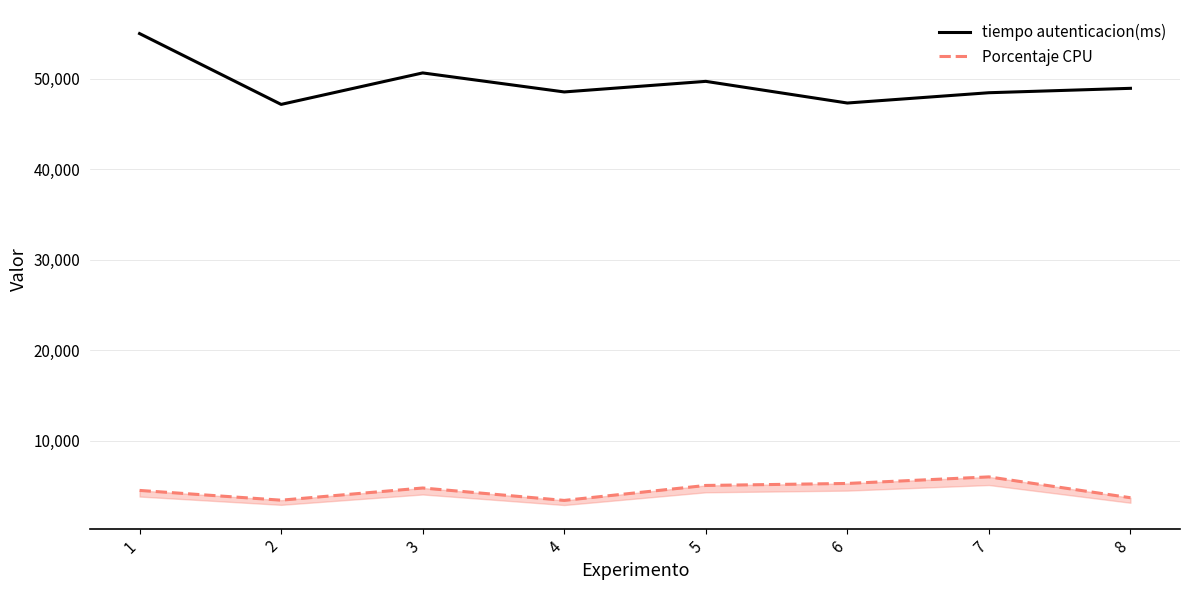

Reading left to right, what are all the values shown in this chart?

tiempo autenticacion(ms): 1=55005	2=47176	3=50656	4=48553	5=49723	6=47329	7=48466	8=48953
Porcentaje CPU: 1=4506	2=3427	3=4775	4=3402	5=5056	6=5277	7=6003	8=3698